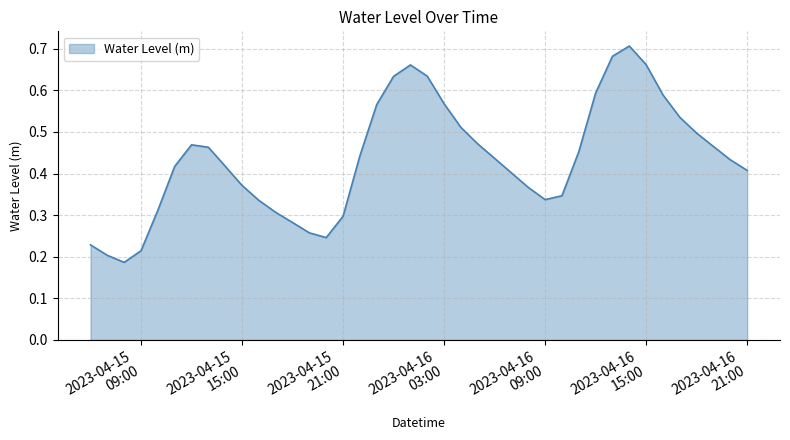

What is the difference between the maximum and minimum values?

0.5